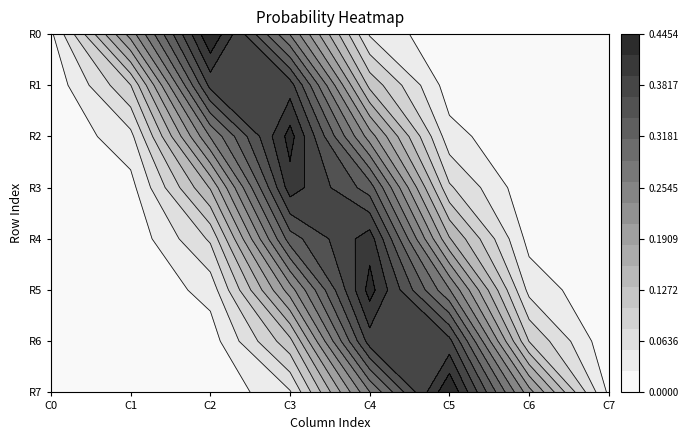

Between 1 and 6, which is larger?

1